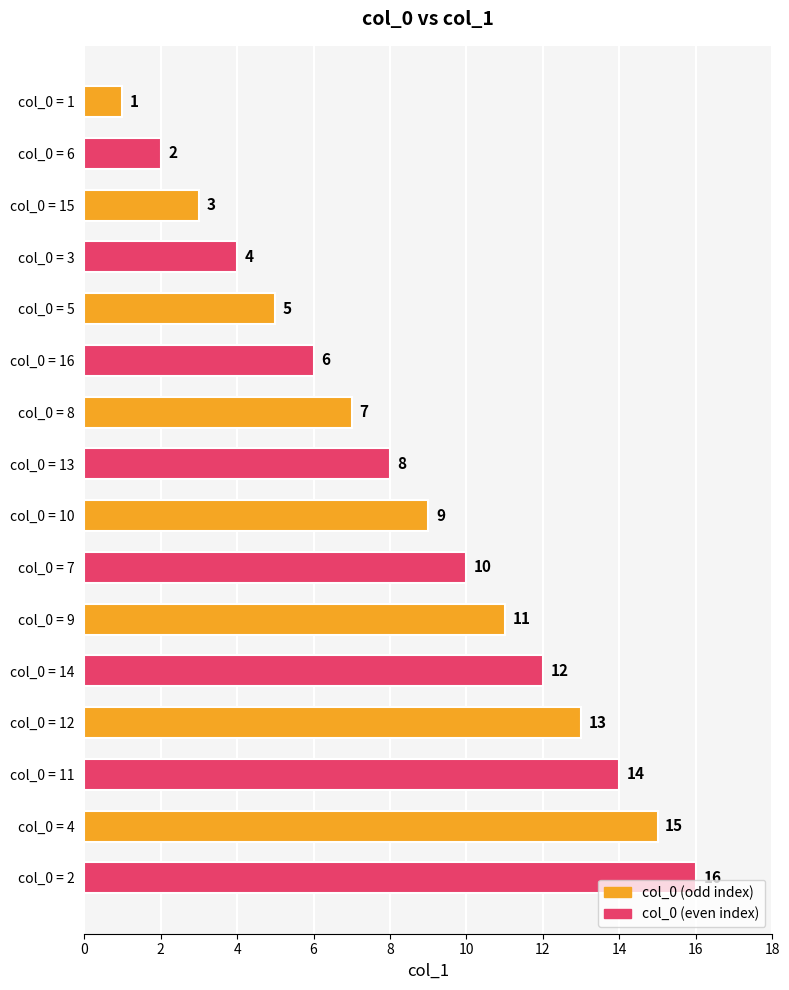

List the labels in order of value, largest first.

col_0 = 2, col_0 = 4, col_0 = 11, col_0 = 12, col_0 = 14, col_0 = 9, col_0 = 7, col_0 = 10, col_0 = 13, col_0 = 8, col_0 = 16, col_0 = 5, col_0 = 3, col_0 = 15, col_0 = 6, col_0 = 1